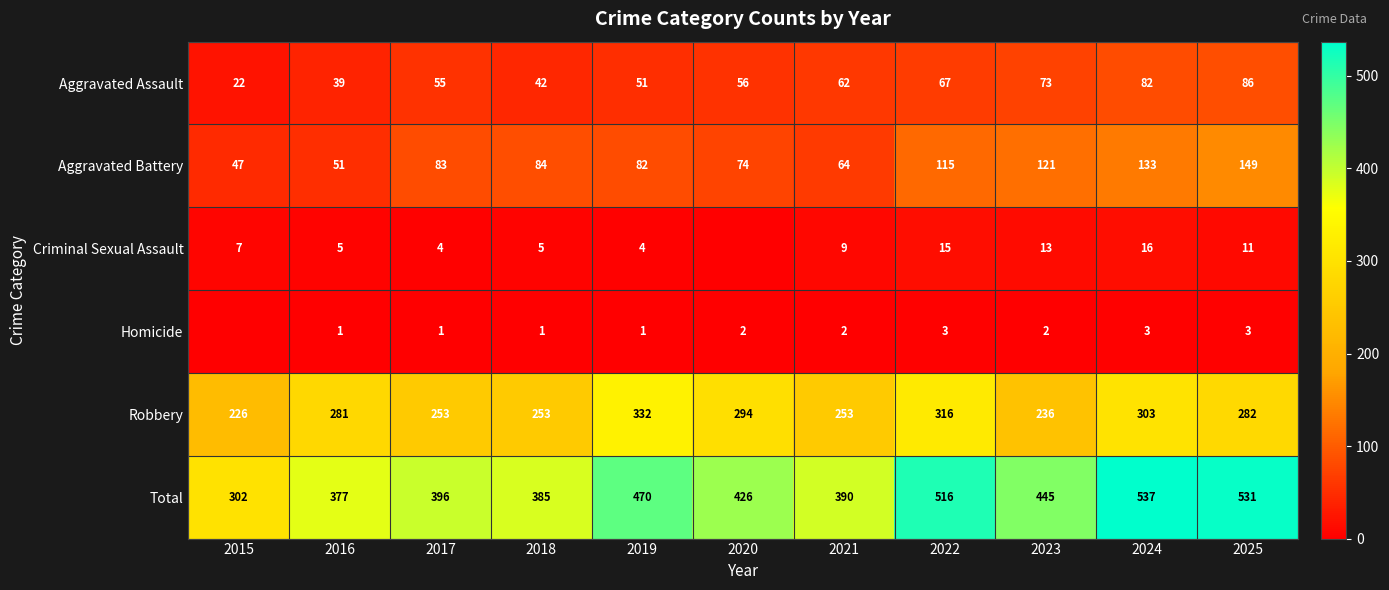

True or false: Homicide has a value of 1 at 2018.

True